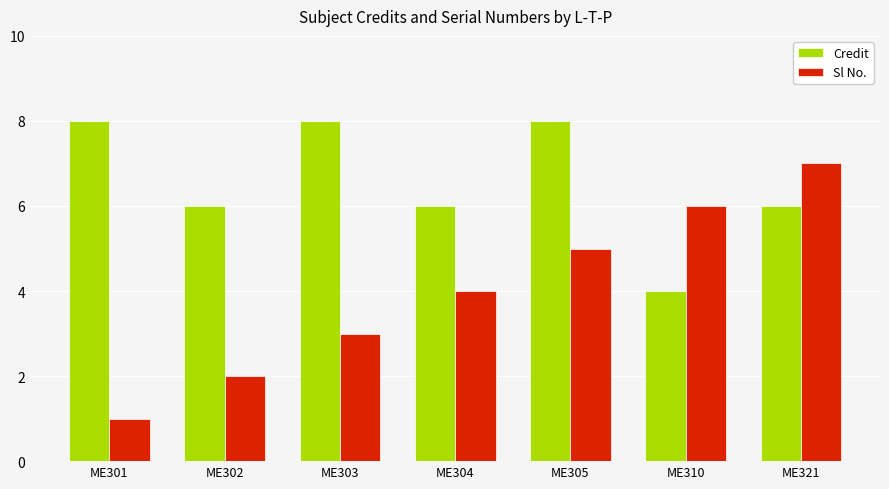

Reading left to right, list all the values displayed in this chart.

Credit: ME301=8	ME302=6	ME303=8	ME304=6	ME305=8	ME310=4	ME321=6
Sl No.: ME301=1	ME302=2	ME303=3	ME304=4	ME305=5	ME310=6	ME321=7